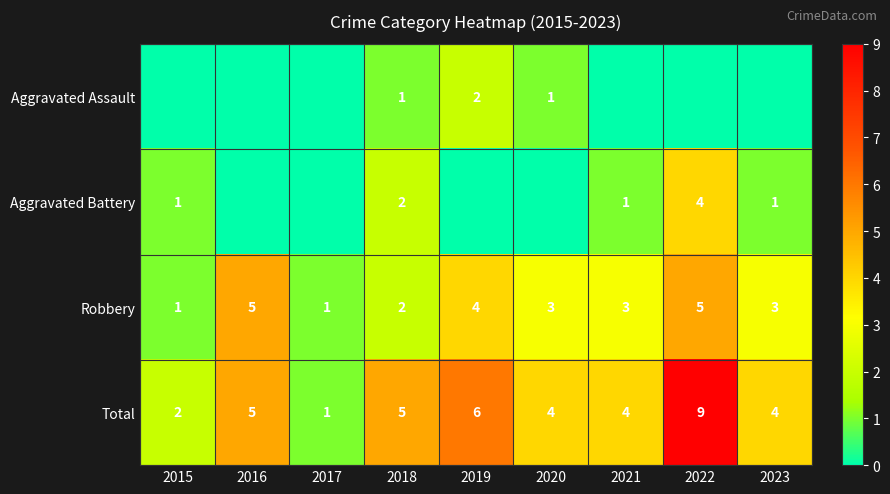

At which label does Total first exceed 4?

2016